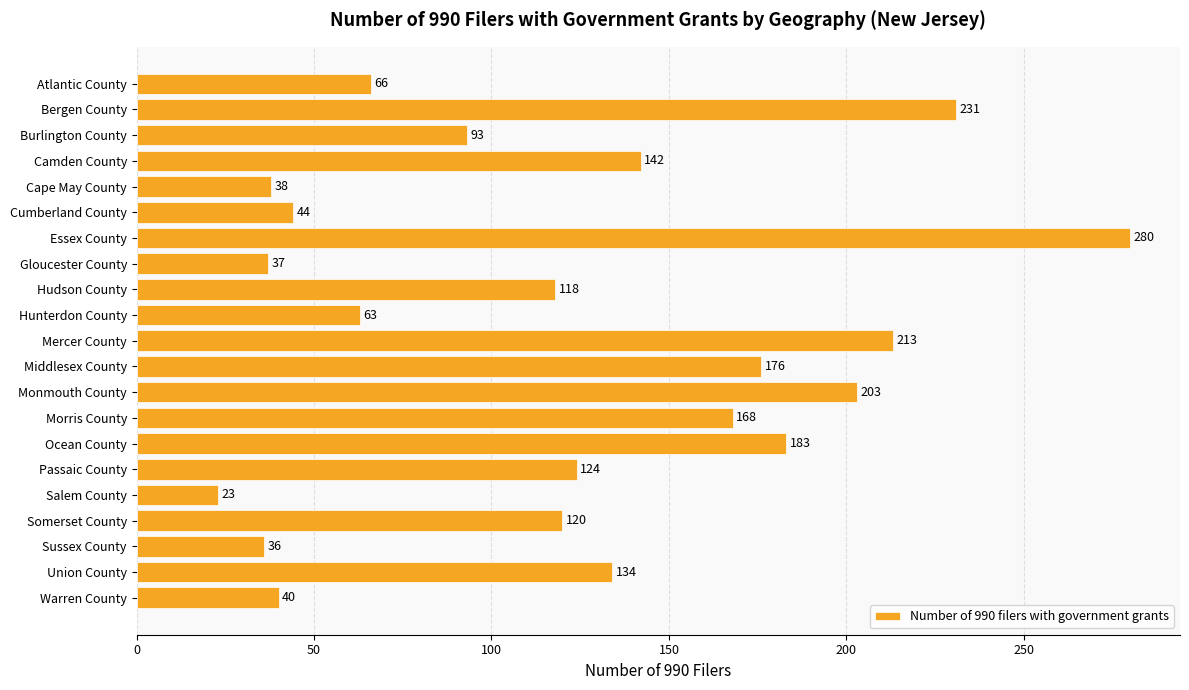

Is it true that the value at Mercer County is 138?

False